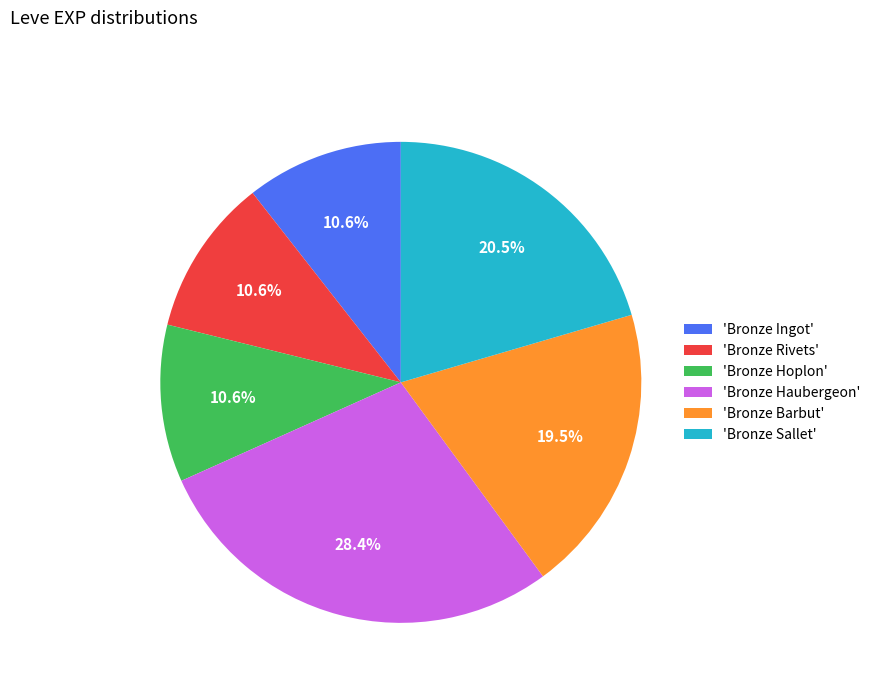

What is the largest slice in the pie chart?

'Bronze Haubergeon'